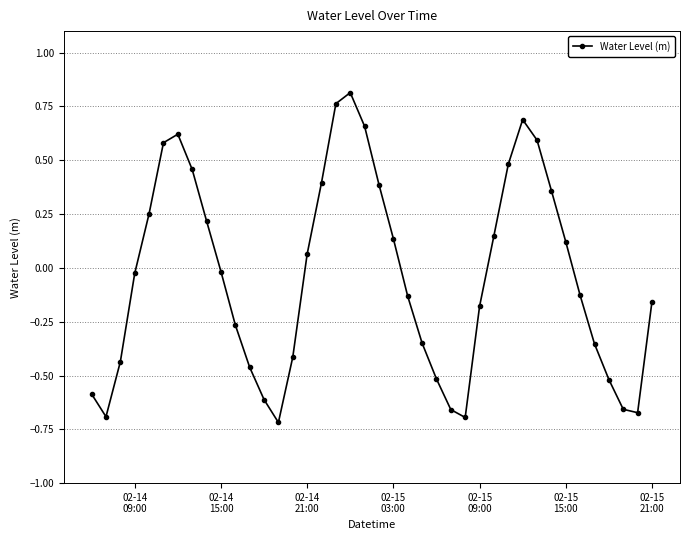

What is the difference between the maximum and minimum values?

1.5